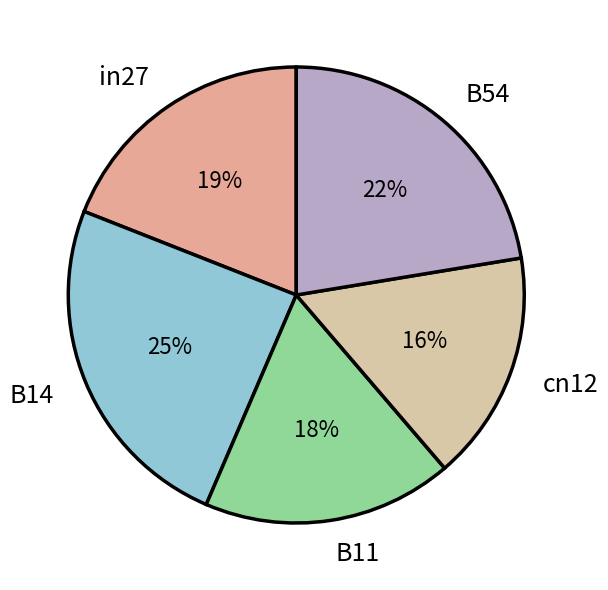

Which has a higher value, B11 or in27?

in27